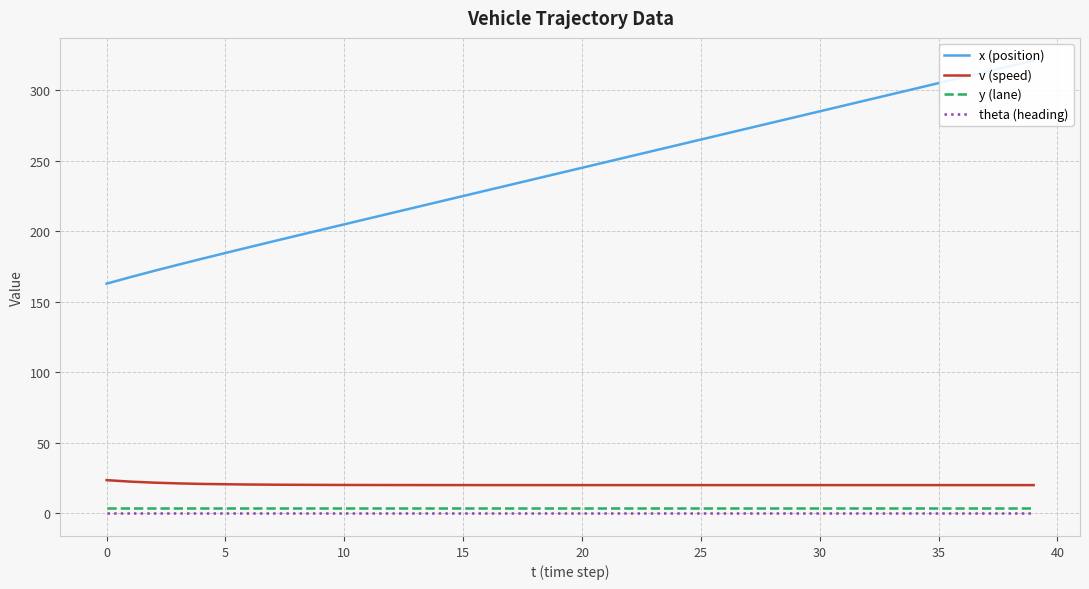

What is the sum of all y (lane) values?

160.0